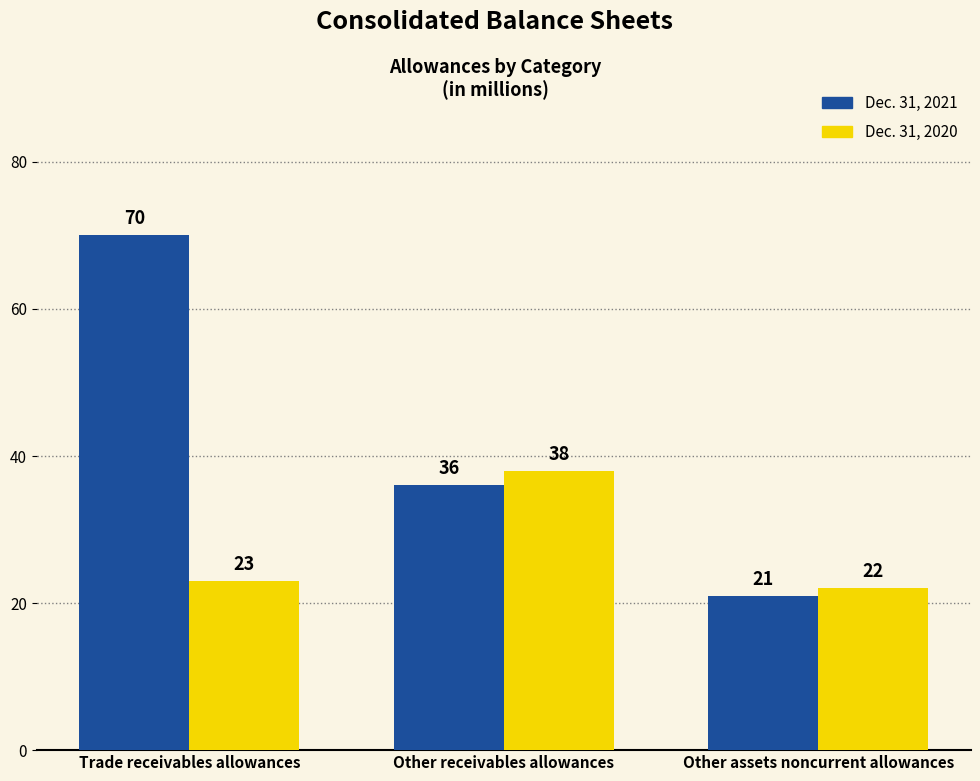

List the series in order of their peak value, lowest first.

Dec. 31, 2020, Dec. 31, 2021